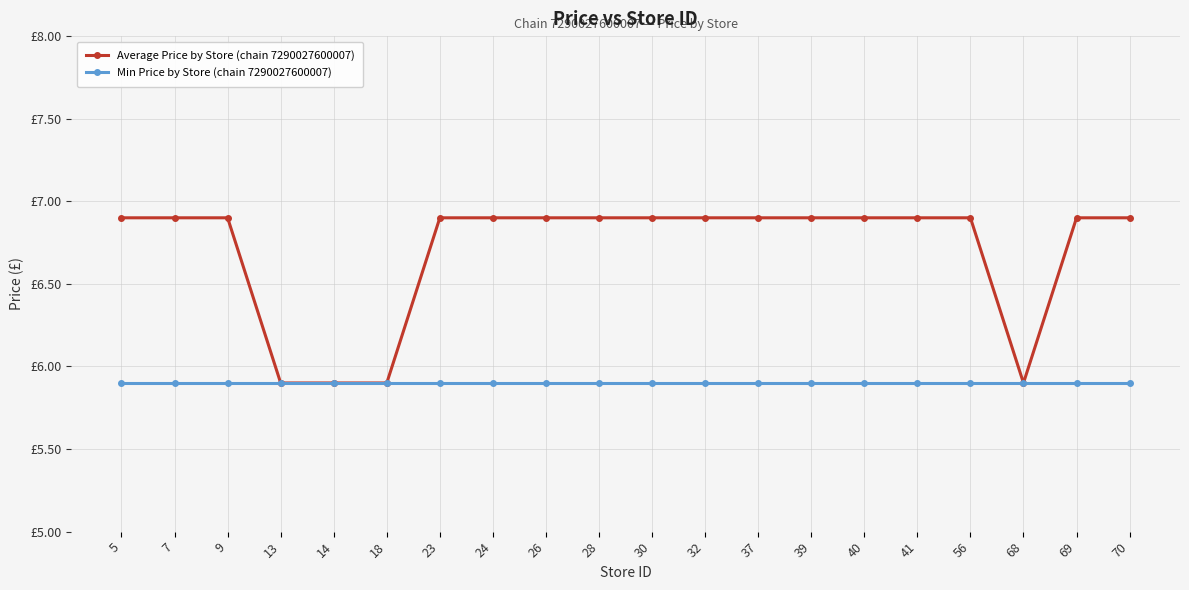

Reading left to right, what are all the values shown in this chart?

Average Price by Store (chain 7290027600007): 6.9	6.9	6.9	5.9	5.9	5.9	6.9	6.9	6.9	6.9	6.9	6.9	6.9	6.9	6.9	6.9	6.9	5.9	6.9	6.9
Min Price by Store (chain 7290027600007): 5.9	5.9	5.9	5.9	5.9	5.9	5.9	5.9	5.9	5.9	5.9	5.9	5.9	5.9	5.9	5.9	5.9	5.9	5.9	5.9